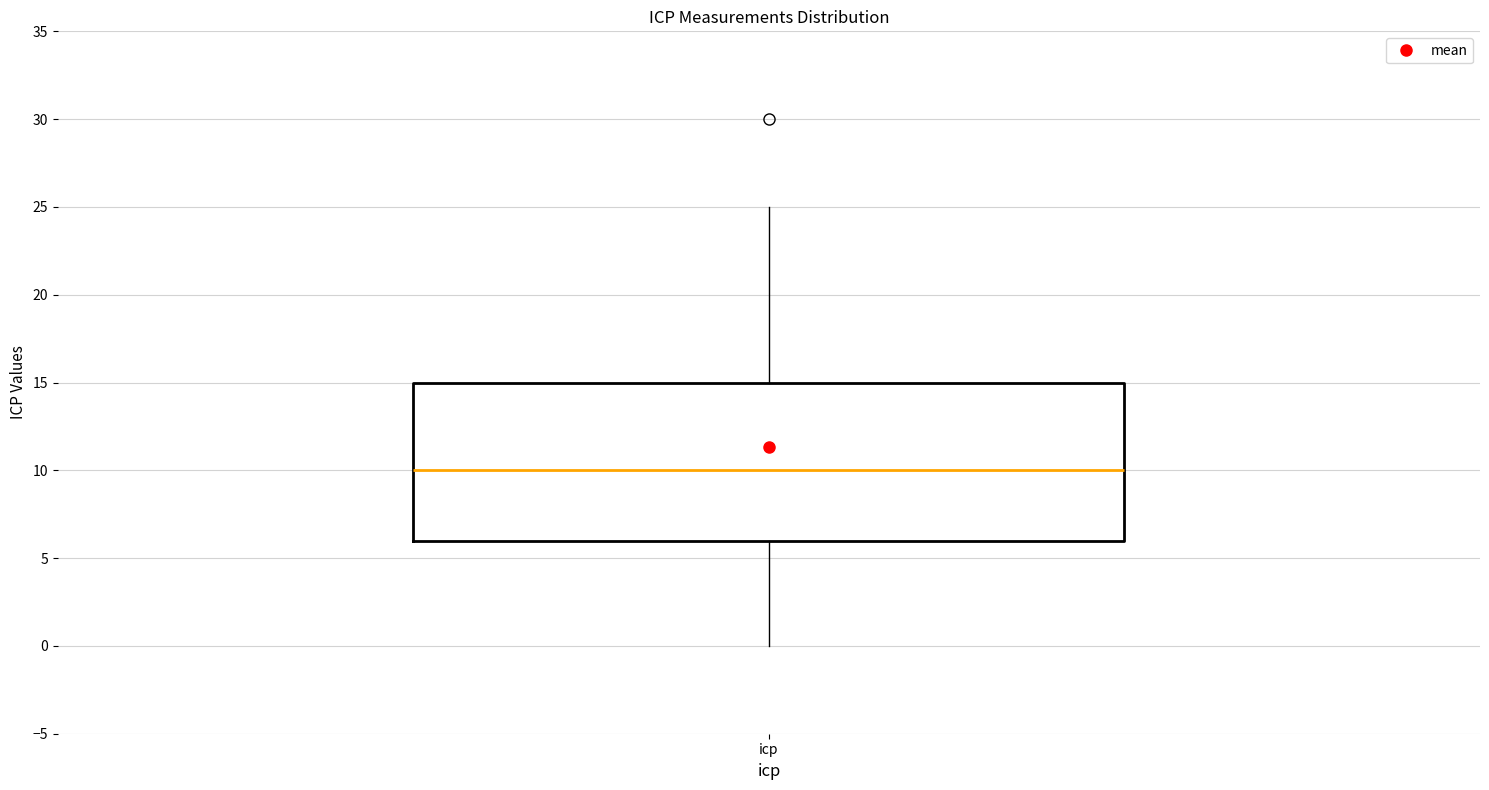

Read this box plot against the y-axis: the position of the median line, the range covered by the box, and the ends of both whiskers. The values are not printed on the chart, so give them approximately, as read against the axis.

median 10, box 6 to 15, whiskers 0 to 25